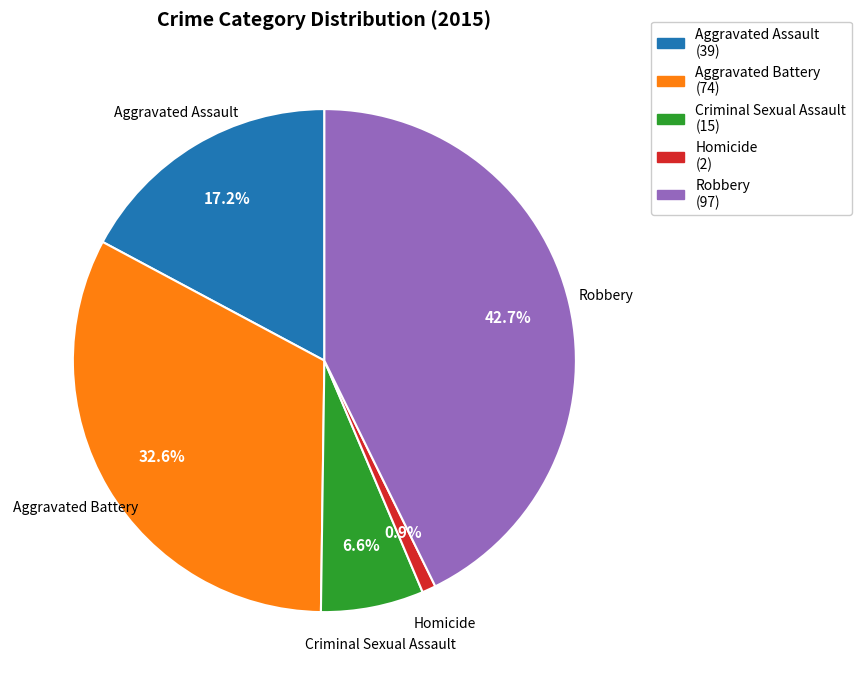

To the nearest percent, what is the difference between the largest and smallest slice percentages?

42%